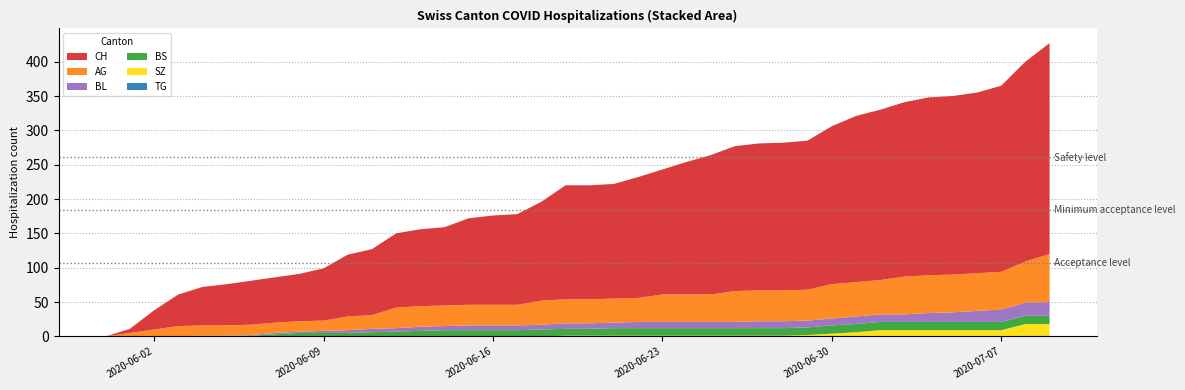

Reading left to right, transcribe all the data shown in this chart.

CH: 0=0	1=6	2=28	3=46	4=56	5=60	6=64	7=66	8=69	9=76	10=90	11=96	12=108	13=112	14=114	15=126	16=130	17=132	18=144	19=166	20=166	21=167	22=176	23=182	24=193	25=203	26=211	27=214	28=215	29=217	30=230	31=242	32=248	33=254	34=259	35=260	36=263	37=271	38=291	39=307
BS: 0=0	1=0	2=0	3=0	4=1	5=1	6=1	7=3	8=5	9=5	10=5	11=6	12=7	13=8	14=9	15=9	16=9	17=9	18=10	19=10	20=10	21=11	22=11	23=11	24=11	25=11	26=11	27=11	28=11	29=11	30=12	31=12	32=12	33=12	34=12	35=12	36=12	37=12	38=12	39=12
SZ: 0=0	1=0	2=0	3=0	4=0	5=0	6=0	7=0	8=0	9=0	10=0	11=0	12=0	13=0	14=0	15=0	16=0	17=0	18=0	19=1	20=1	21=1	22=1	23=1	24=1	25=1	26=1	27=1	28=1	29=2	30=4	31=6	32=9	33=9	34=9	35=9	36=9	37=9	38=17	39=17
TG: 0=0	1=0	2=0	3=0	4=0	5=0	6=0	7=0	8=0	9=0	10=0	11=0	12=0	13=0	14=0	15=0	16=0	17=0	18=0	19=0	20=0	21=0	22=0	23=0	24=0	25=0	26=0	27=0	28=0	29=0	30=0	31=0	32=0	33=0	34=0	35=0	36=0	37=0	38=1	39=1
BL: 0=0	1=0	2=0	3=0	4=0	5=0	6=1	7=2	8=2	9=3	10=4	11=5	12=5	13=6	14=6	15=7	16=7	17=7	18=7	19=8	20=8	21=8	22=9	23=9	24=9	25=9	26=9	27=10	28=10	29=10	30=10	31=11	32=11	33=11	34=13	35=14	36=16	37=18	38=19	39=20
AG: 0=0	1=5	2=10	3=15	4=15	5=15	6=15	7=15	8=15	9=15	10=20	11=20	12=30	13=30	14=30	15=30	16=30	17=30	18=35	19=35	20=35	21=35	22=35	23=40	24=40	25=40	26=45	27=45	28=45	29=45	30=50	31=50	32=50	33=55	34=55	35=55	36=55	37=55	38=60	39=70